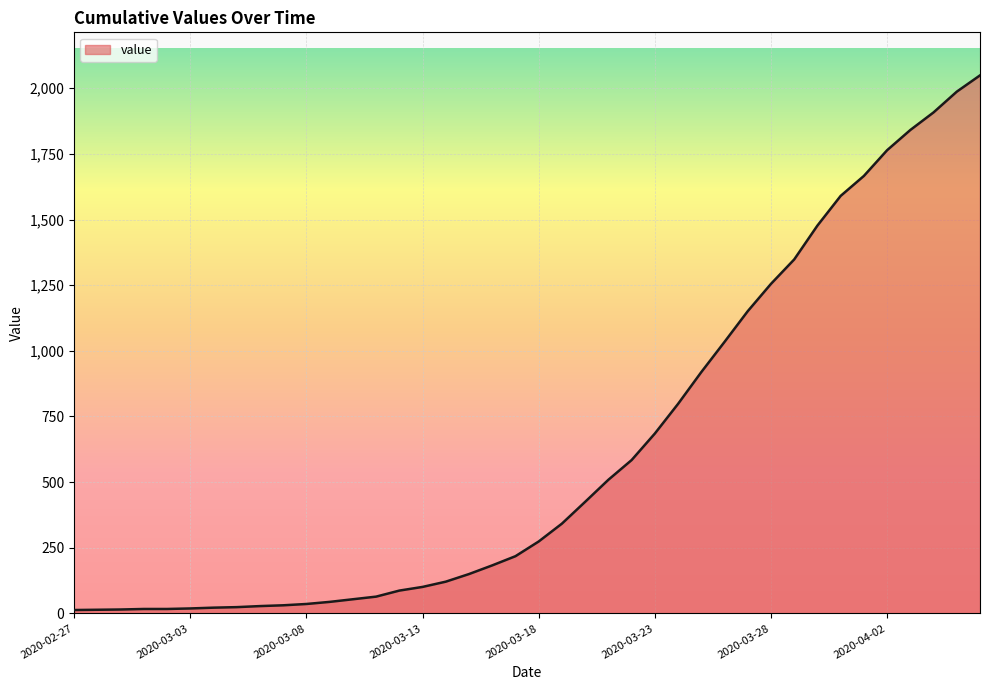

What is the maximum value shown in the chart?

2049